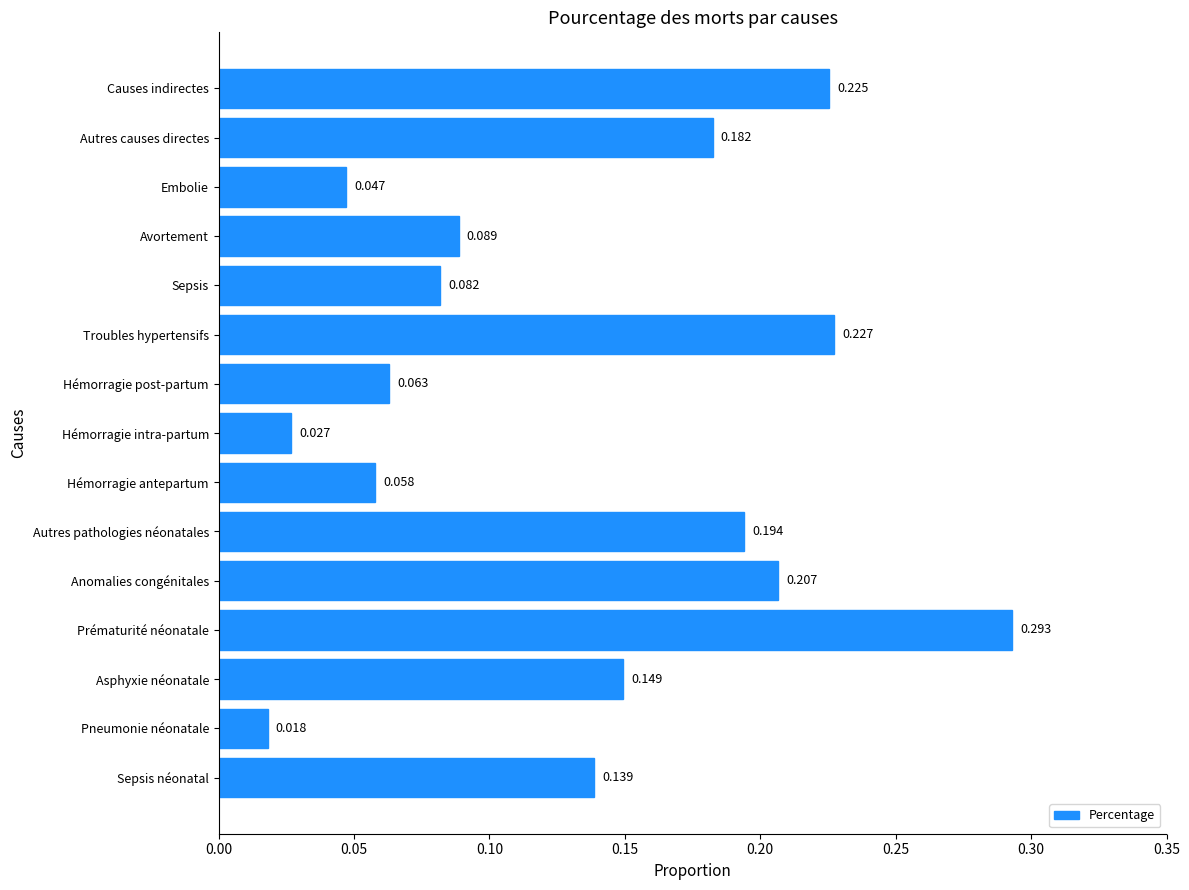

Which has a higher value, Hémorragie intra-partum or Troubles hypertensifs?

Troubles hypertensifs